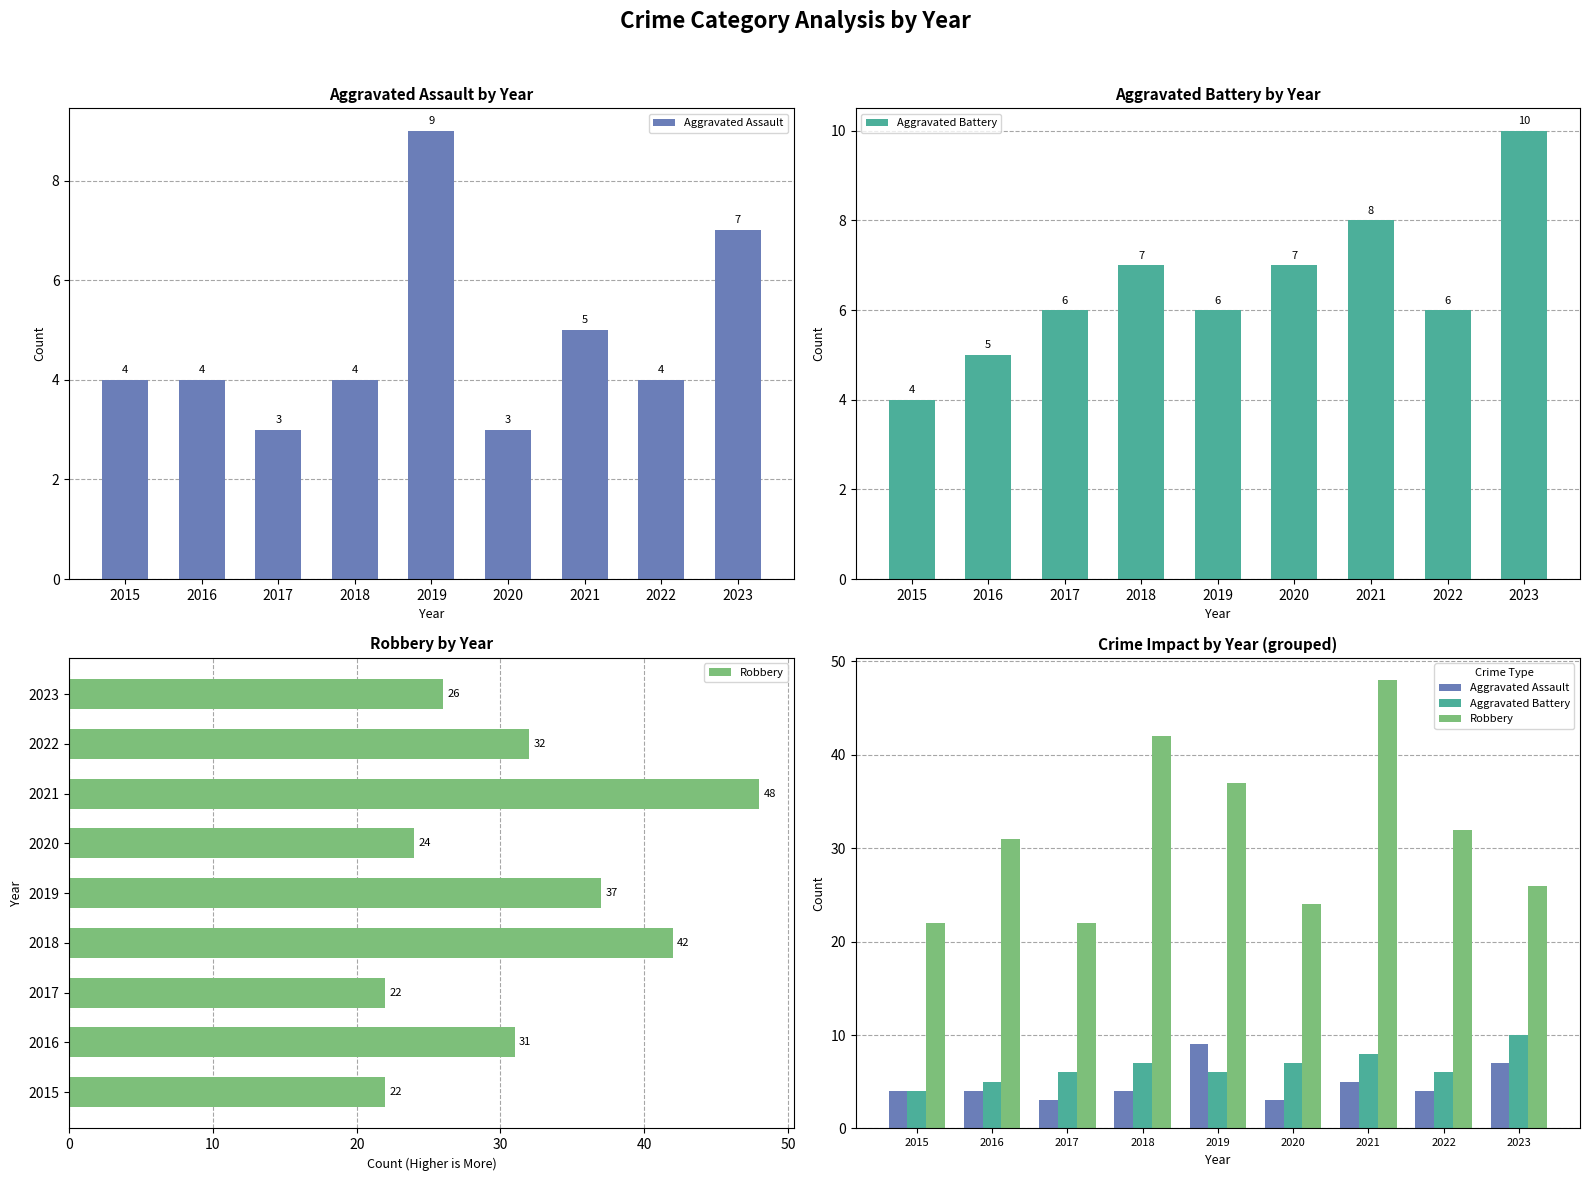

Read the Robbery value at 2022.

32